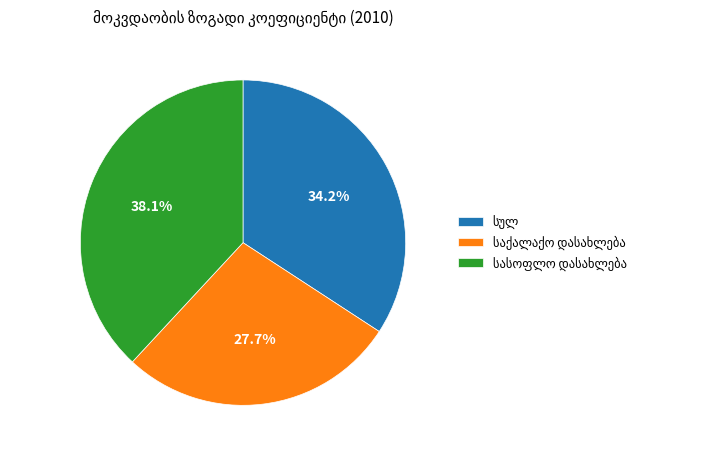

Is there any slice that represents more than half of the pie?

No